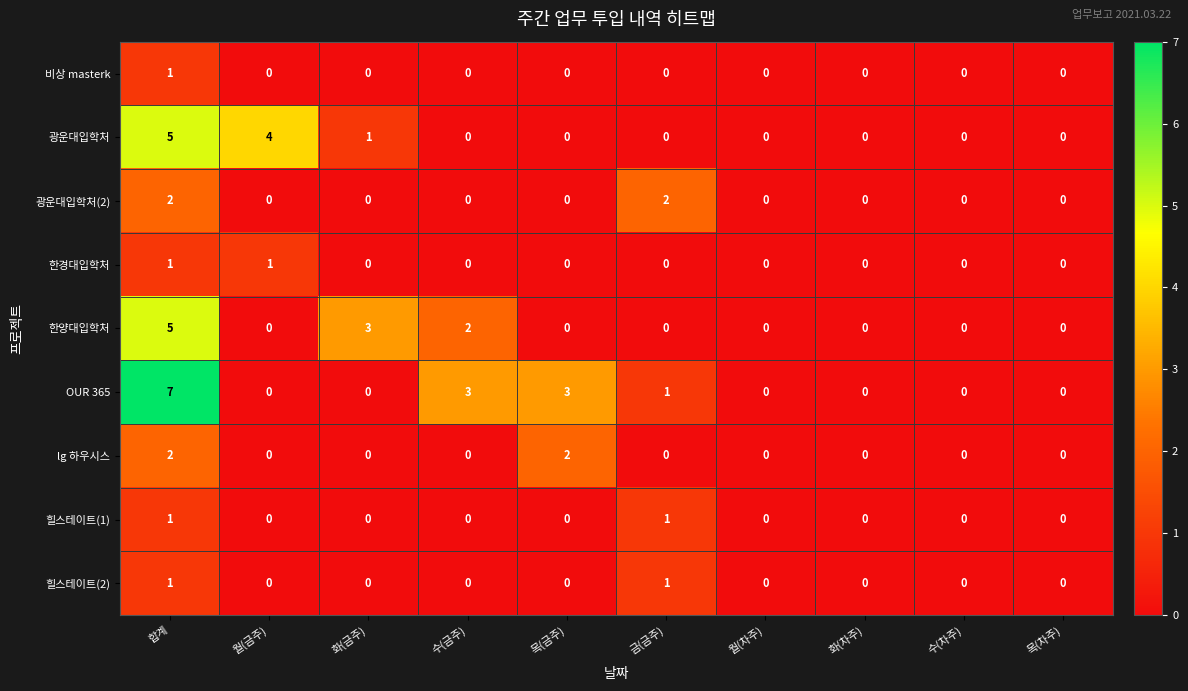

How many values in lg 하우시스 are above zero?

2